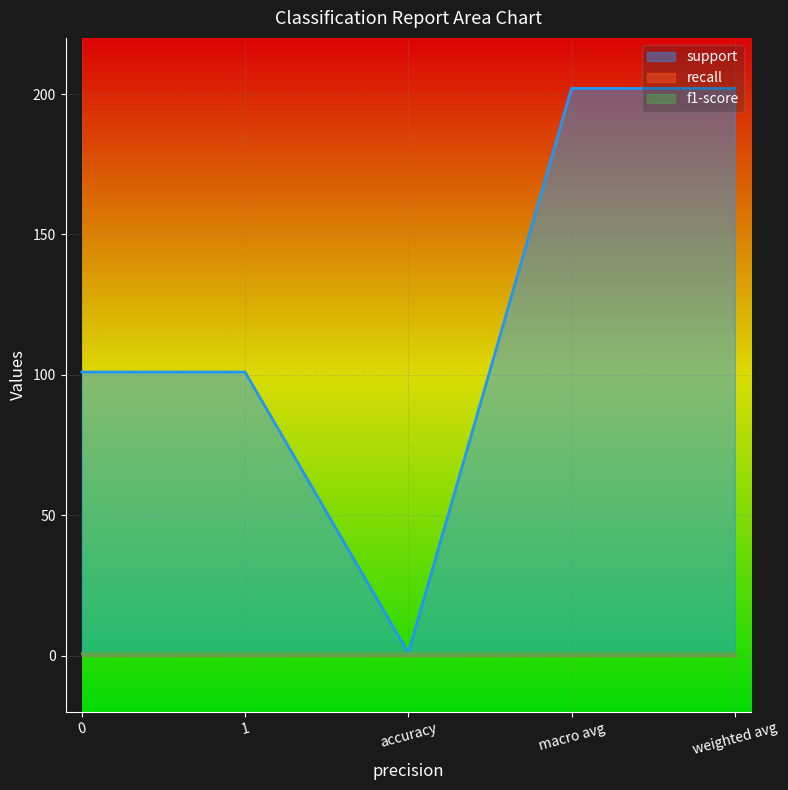

How many lines are shown in the chart?

3